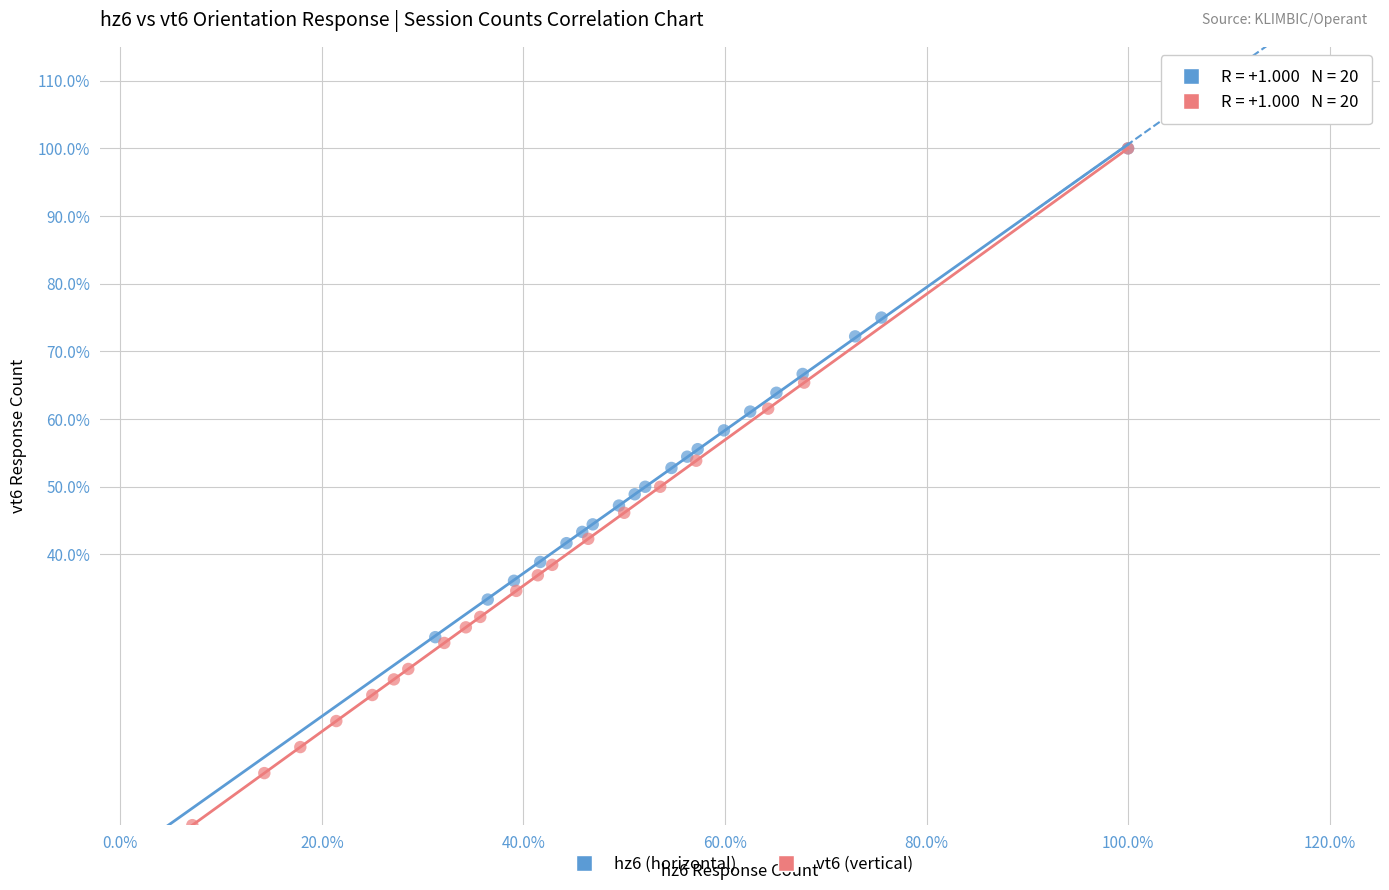

What are all the series names shown in the legend?

hz6 (horizontal), vt6 (vertical)